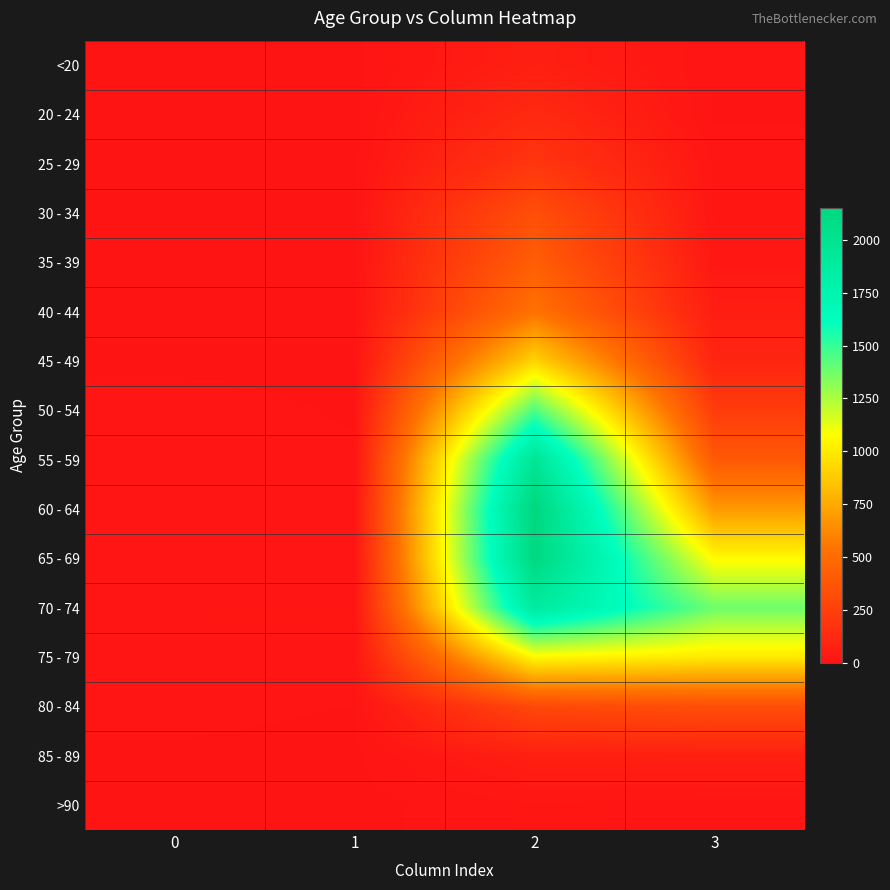

At 2, list the series in order from smallest to largest.

>90, <20, 85 - 89, 20 - 24, 25 - 29, 80 - 84, 30 - 34, 35 - 39, 40 - 44, 45 - 49, 75 - 79, 50 - 54, 70 - 74, 55 - 59, 65 - 69, 60 - 64